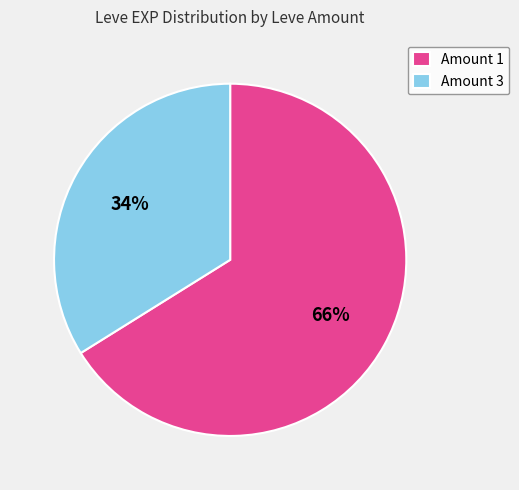

To the nearest percent, what portion does Amount 3 represent?

34%